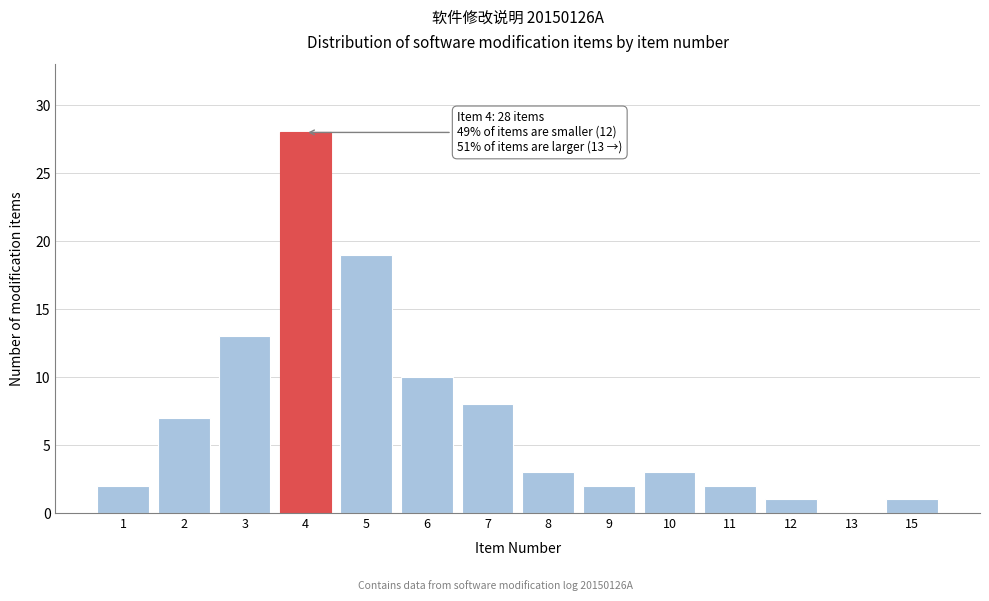

Reading left to right, list all the values displayed in this chart.

1=2	2=7	3=13	4=28	5=19	6=10	7=8	8=3	9=2	10=3	11=2	12=1	13=0	15=1